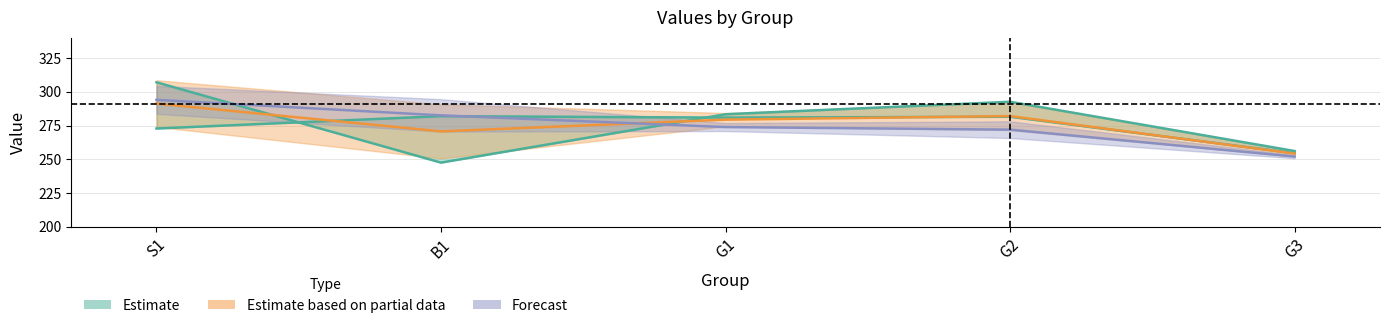

Reading left to right, list all the values displayed in this chart.

col_1: 272.8	281.9	280.9	281.5	254.5
col_2: 307.1	247.5	283.4	292.6	256.1
col_3: 294.0	282.5	273.9	271.9	252.0
mean: 291.3	270.7	279.4	282.0	254.2